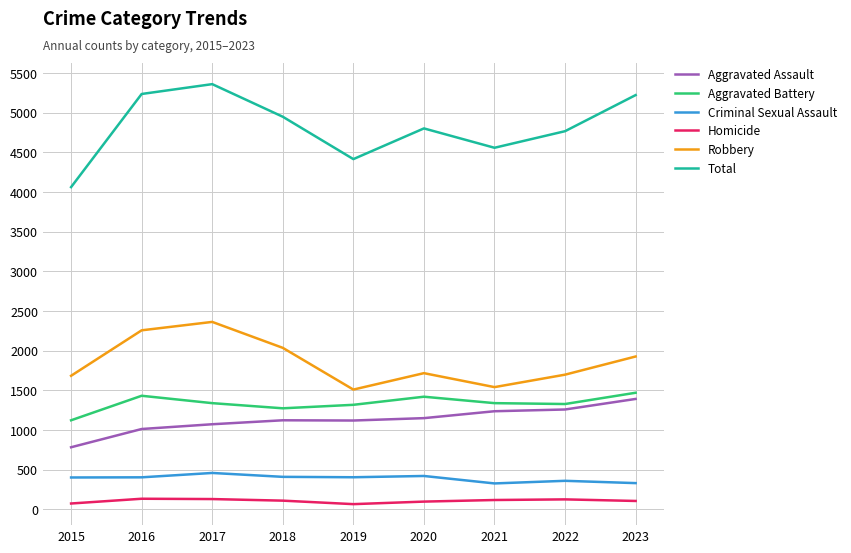

Between 2018 and 2019, which series saw the biggest shift?

Total